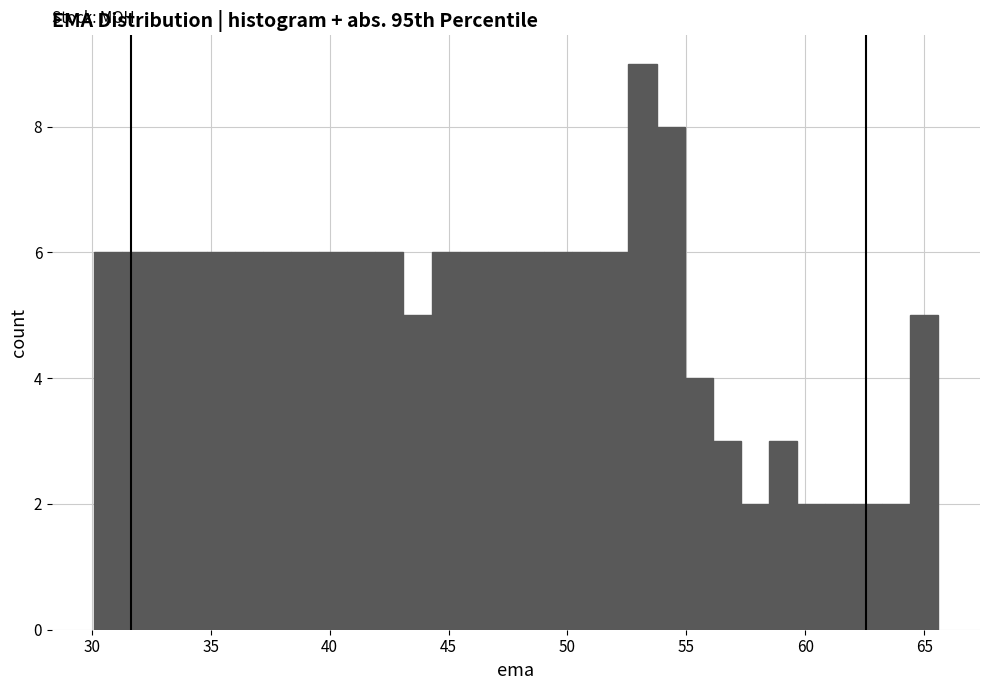

Around what value on the x-axis is the tallest bar? Give the approximate position of its centre, as read against the axis.

53.0